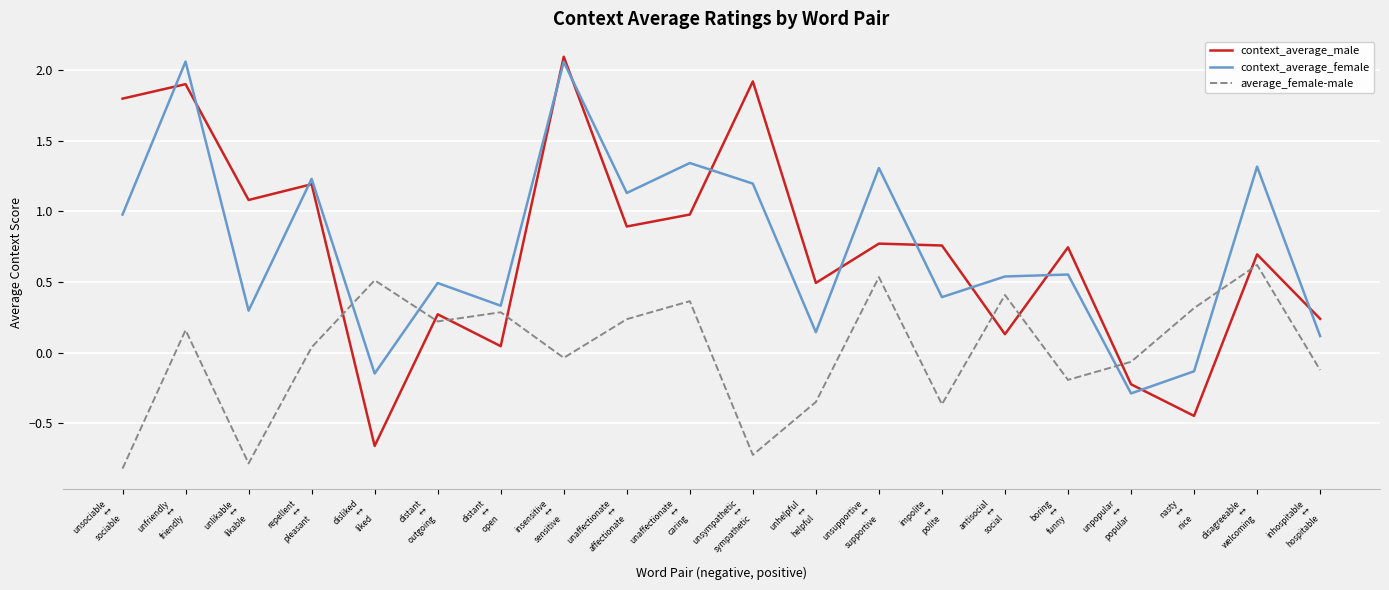

True or false: context_average_female and context_average_male cross at least once.

True